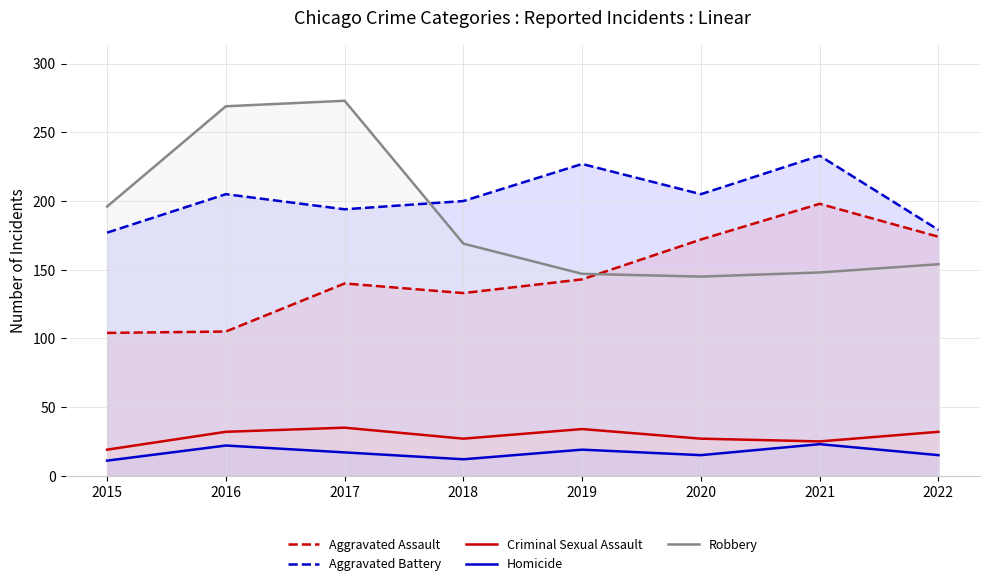

How many values in the Aggravated Assault series exceed 143?

3